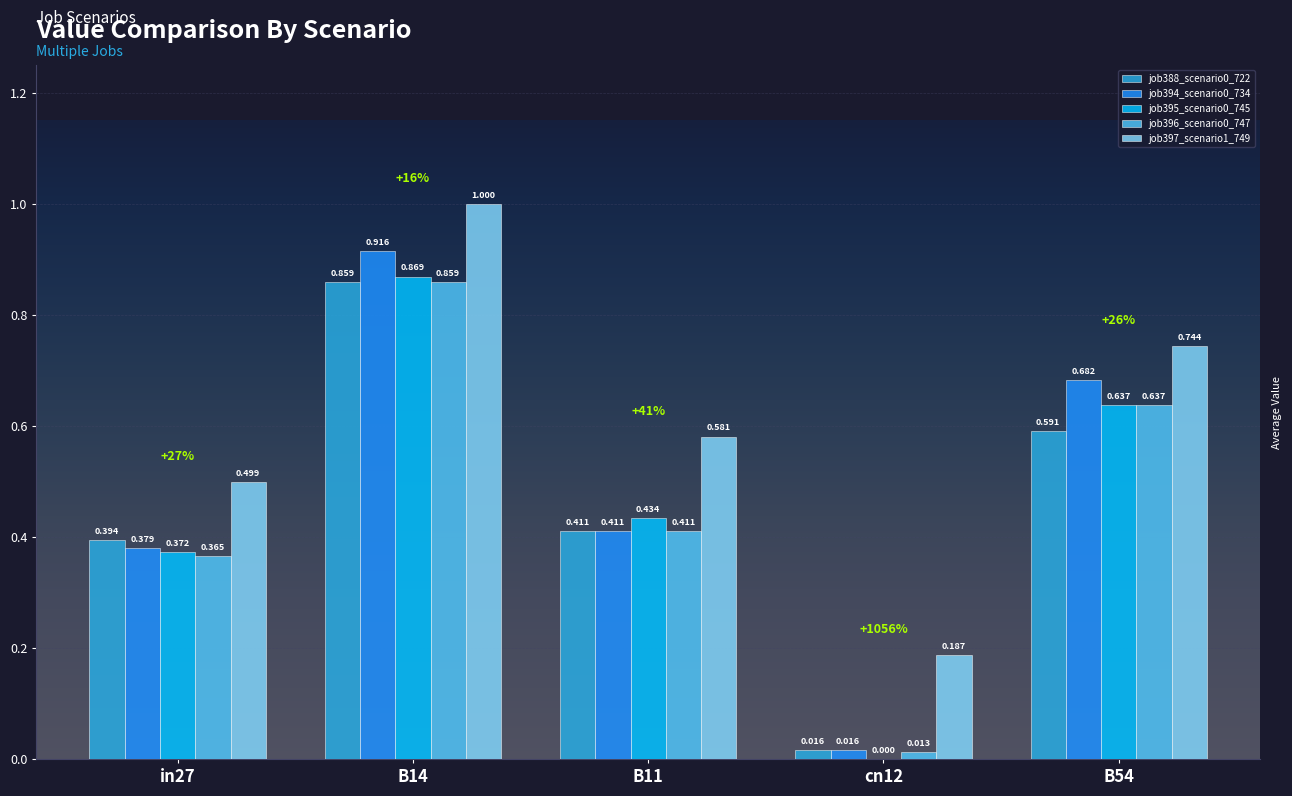

Is the value of job388_scenario0_722 at B14 greater than the value of job394_scenario0_734 at cn12?

Yes